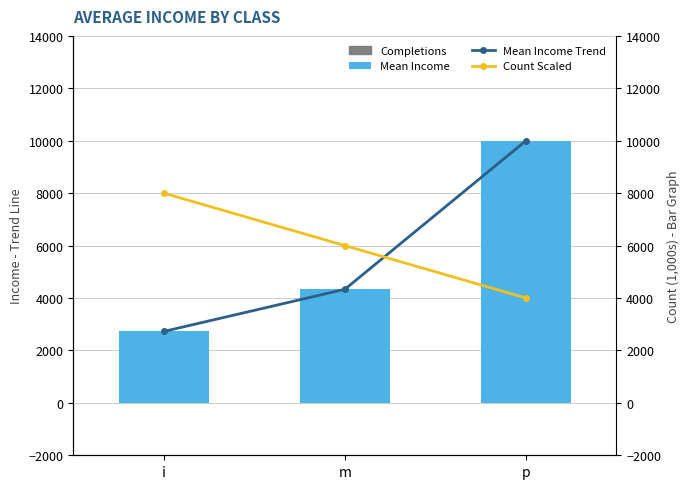

At how many categories does at least one series exceed 4147?

3